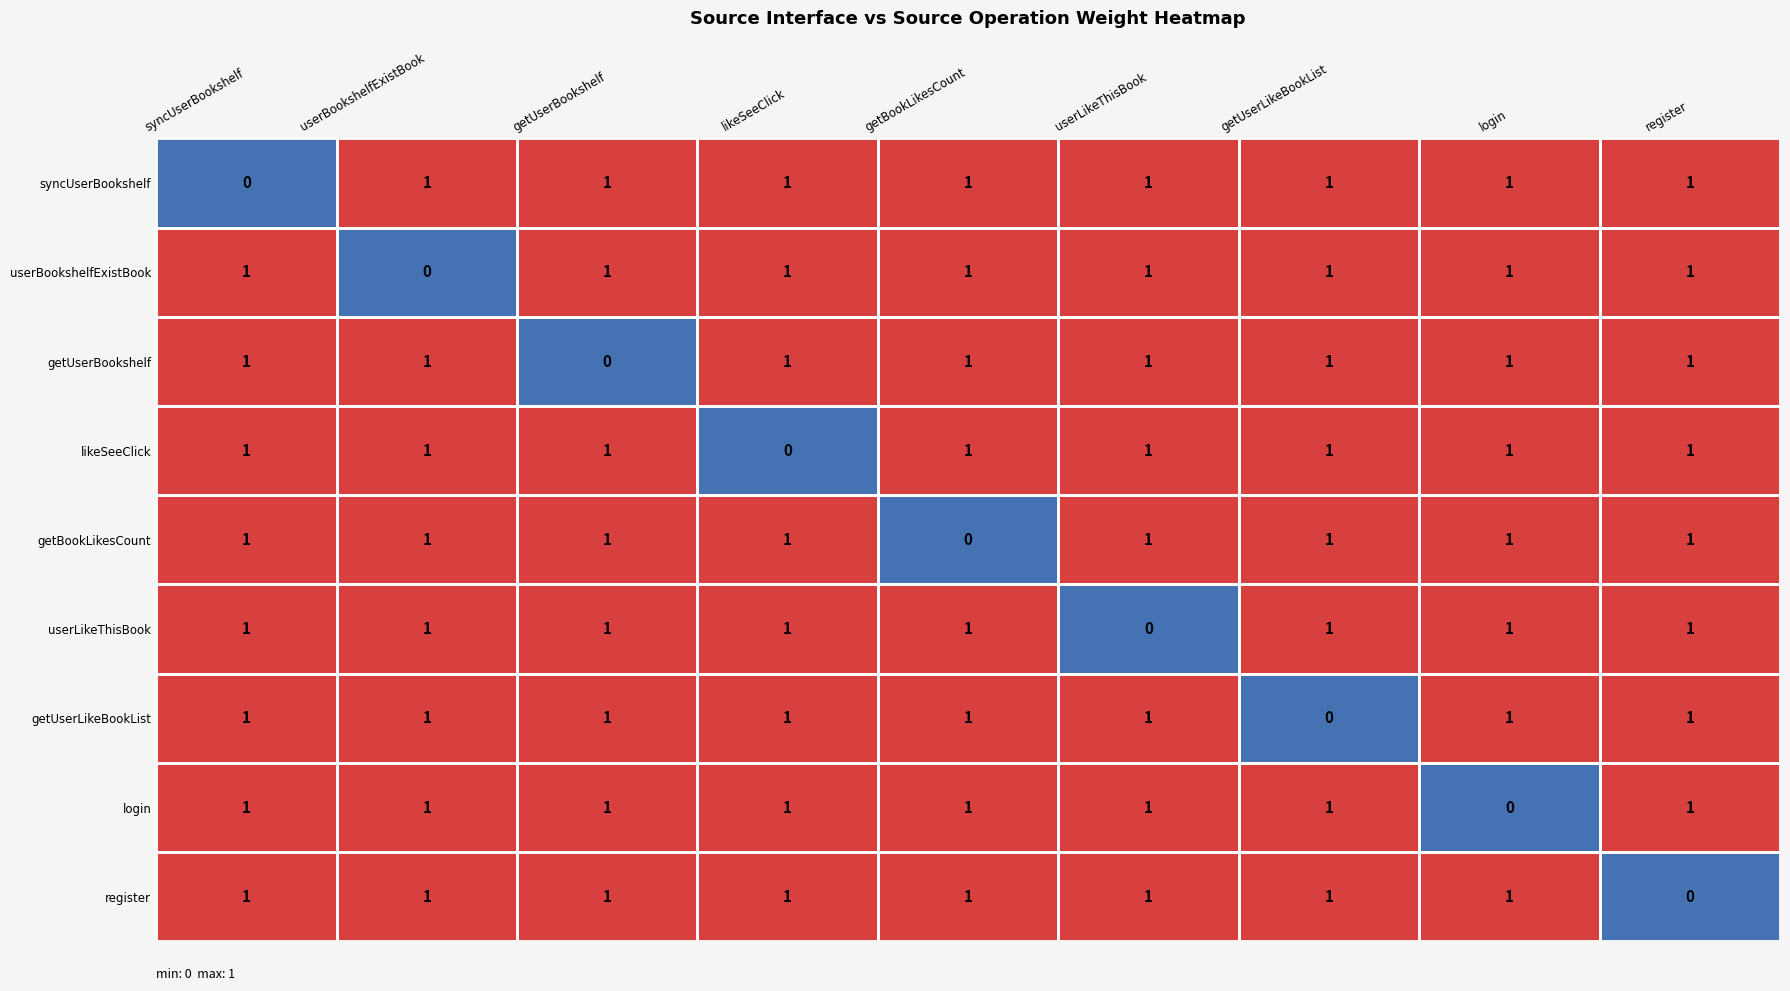

How many login values are between 1 and 2?

8